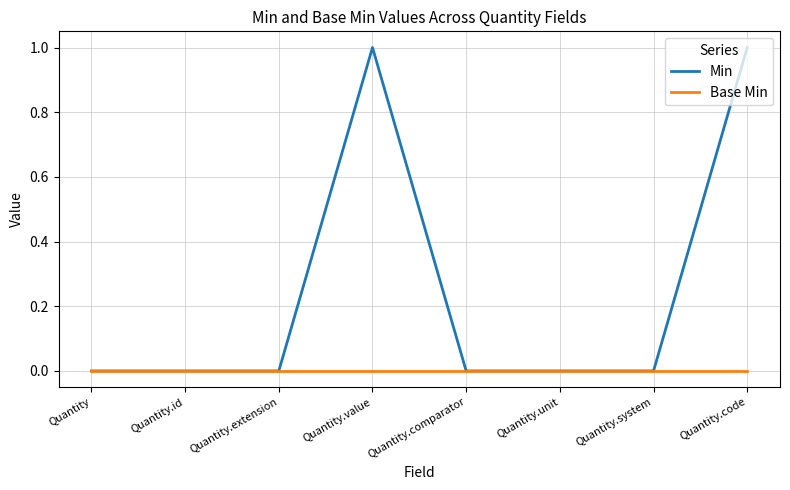

What is the greatest value displayed?

1